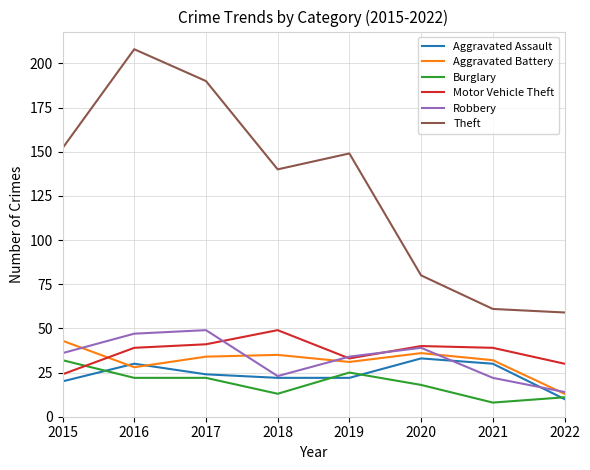

What is the maximum value shown in the chart?

208